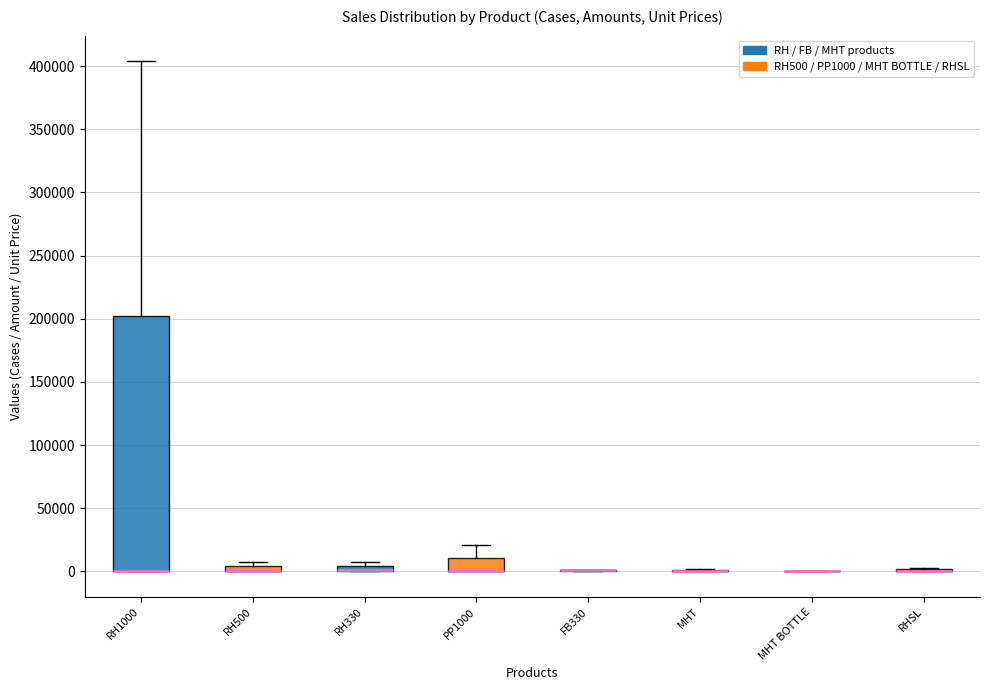

Comparing the boxes themselves (not the whiskers), which one is the tallest?

RH1000